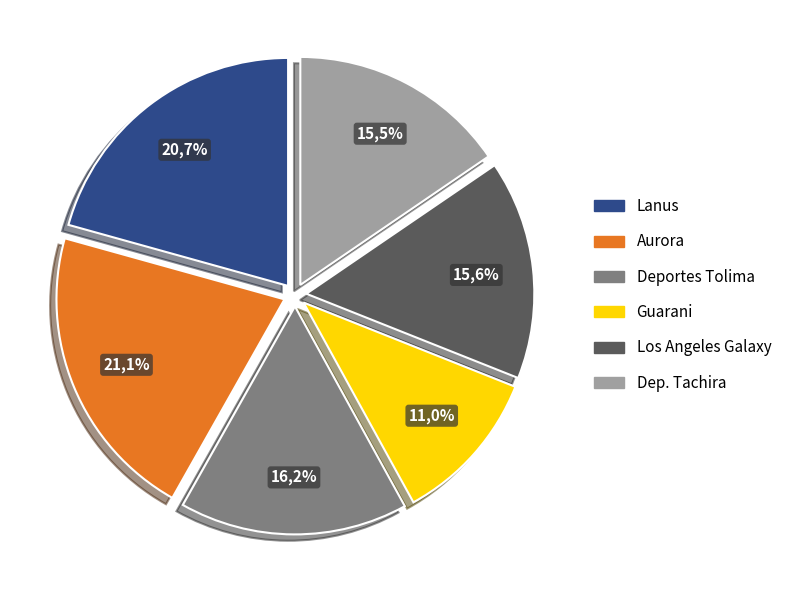

Count the number of slices in the pie.

6